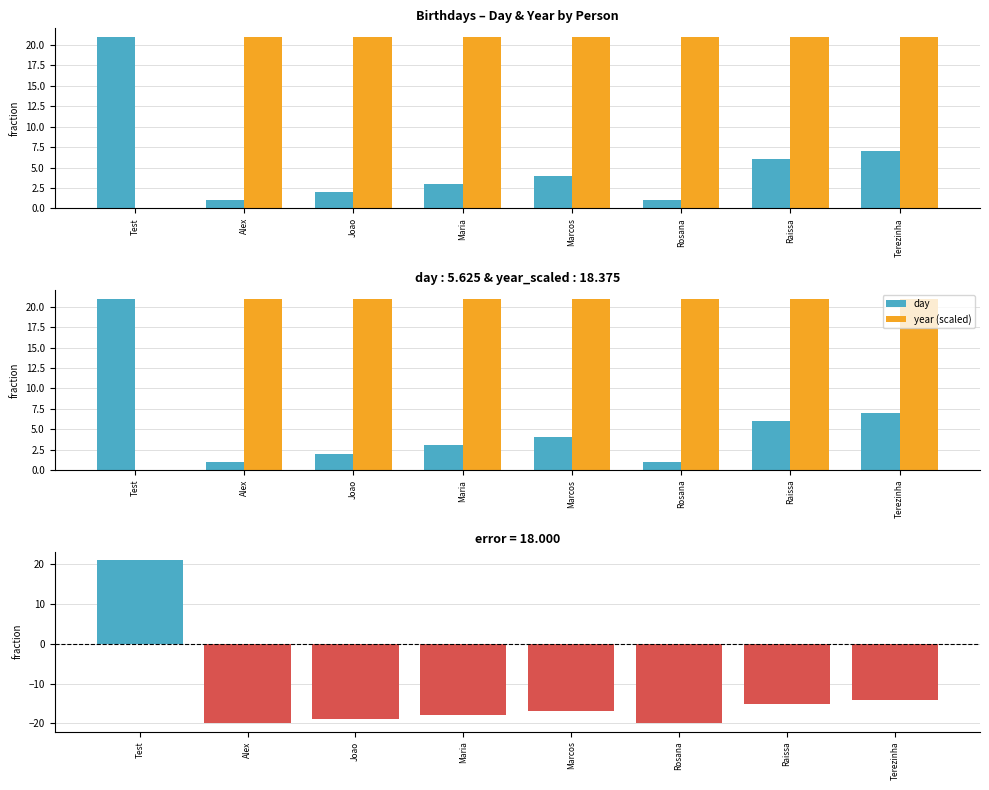

Is it true that year (scaled) equals 21 at Alex?

True